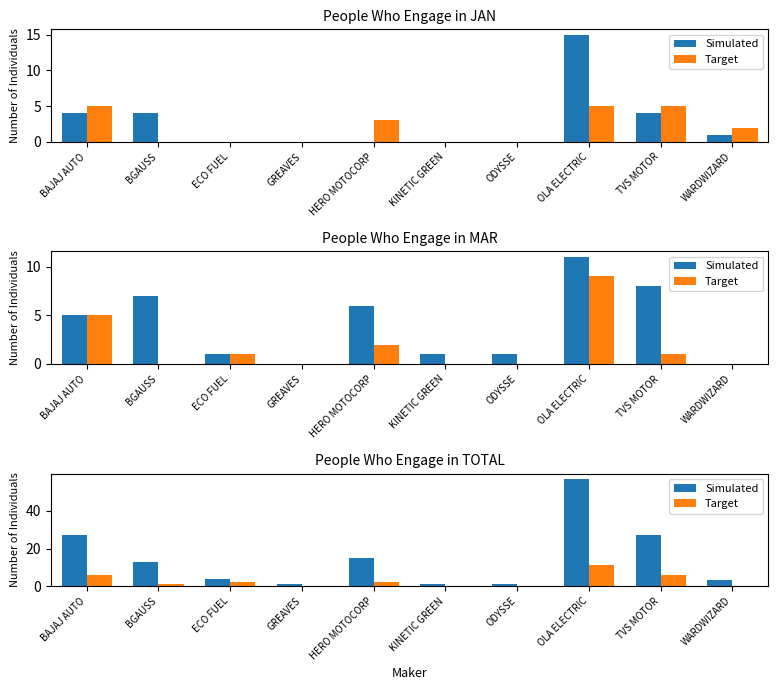

List the series in order of their overall mean, lowest first.

Target, Simulated